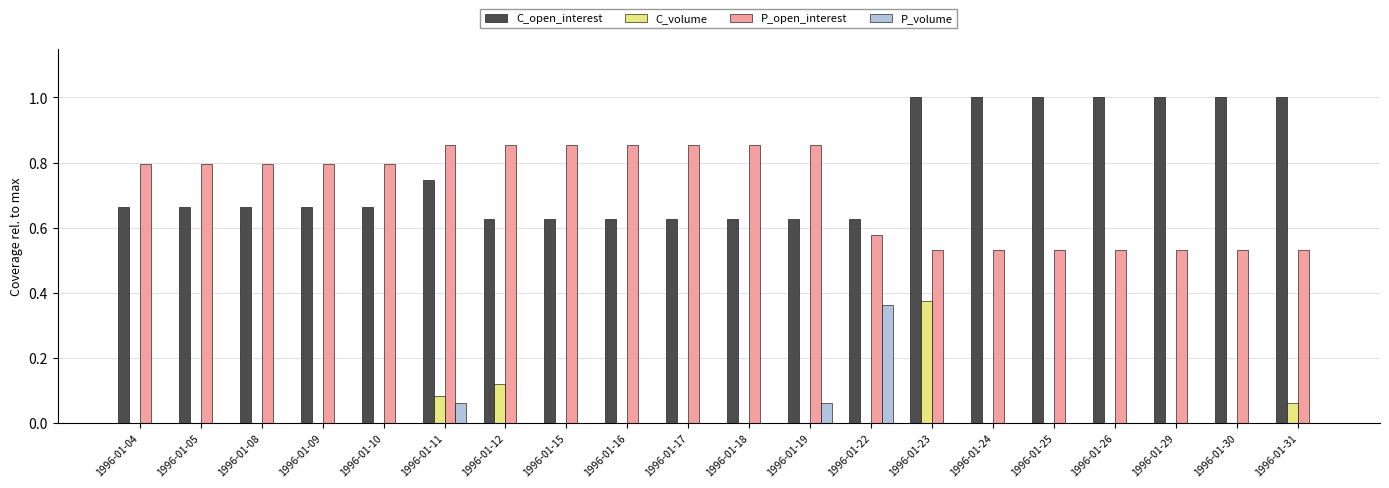

What is the sum of the P_open_interest values at 1996-01-08 and 1996-01-18?

1.7